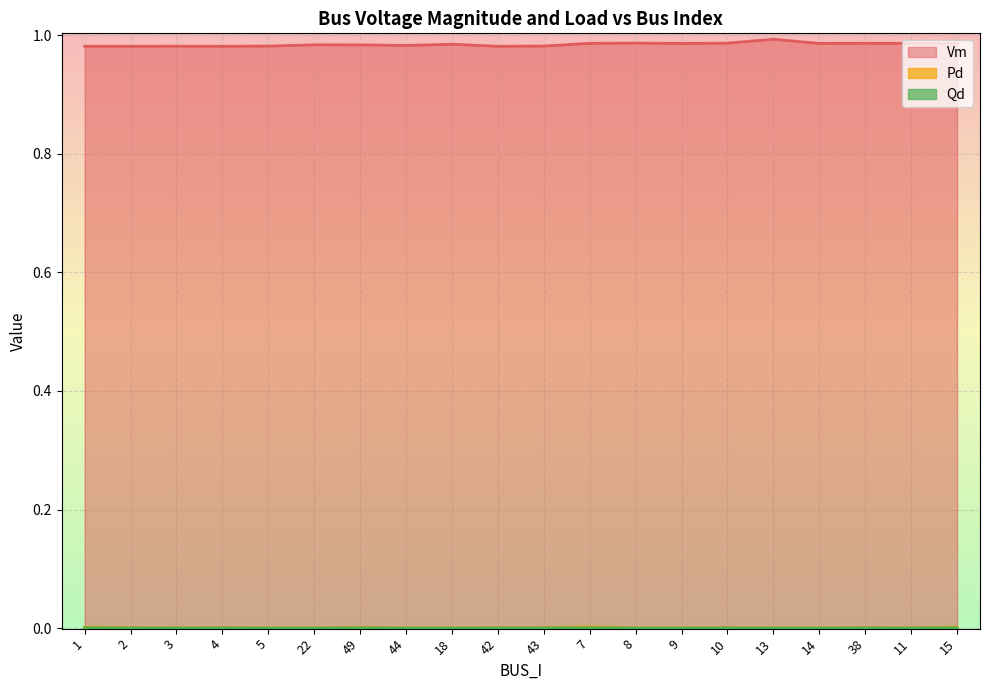

What is the lowest value of the Vm series?

1.0